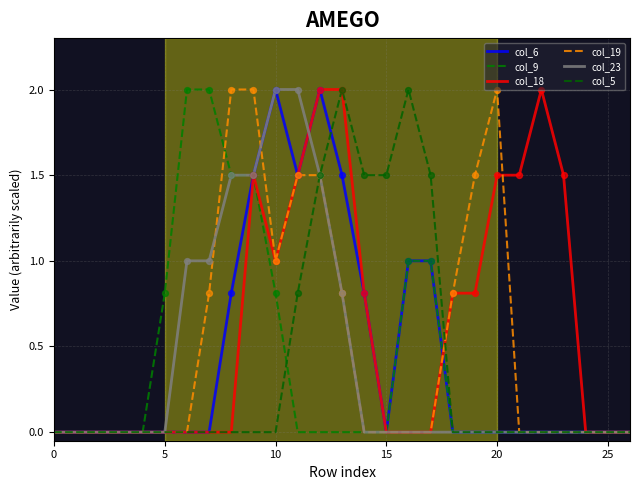

What are all the series names shown in the legend?

col_6, col_9, col_18, col_19, col_23, col_5